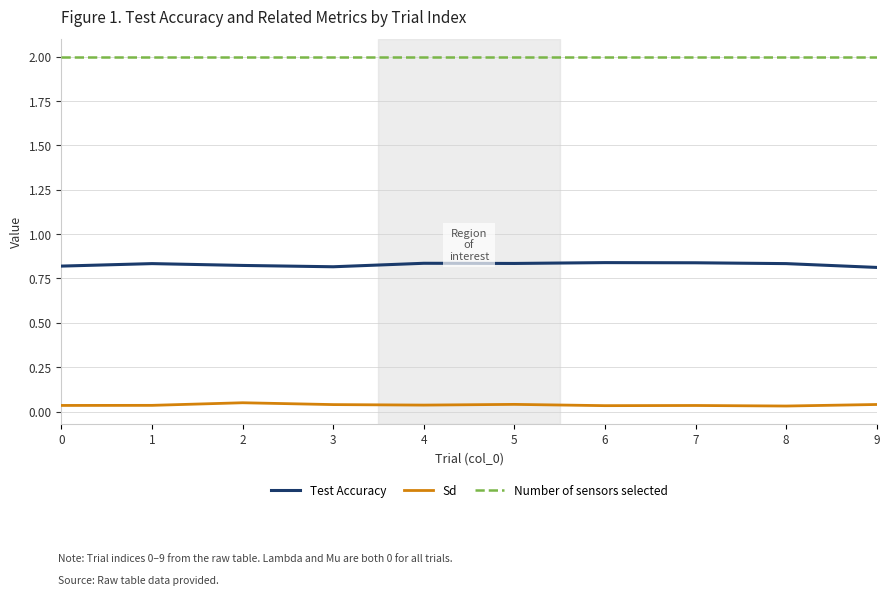

Rank the series at 7 from lowest to highest value.

Sd, Test Accuracy, Number of sensors selected